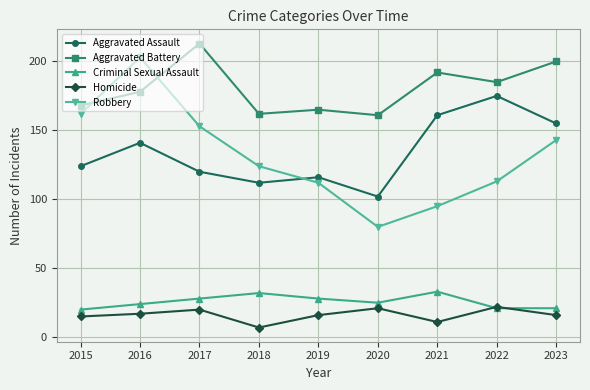

Between which two adjacent categories do Criminal Sexual Assault and Homicide first intersect?

2021 and 2022